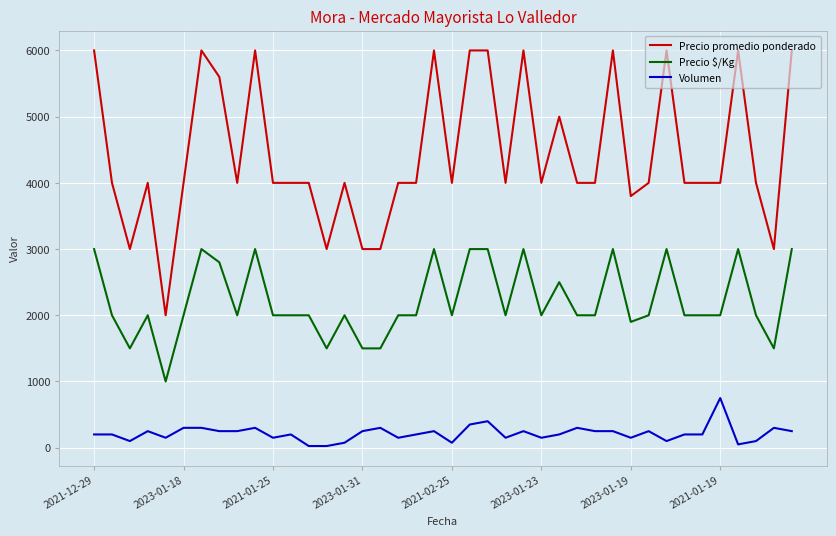

How many series are shown in this chart?

3